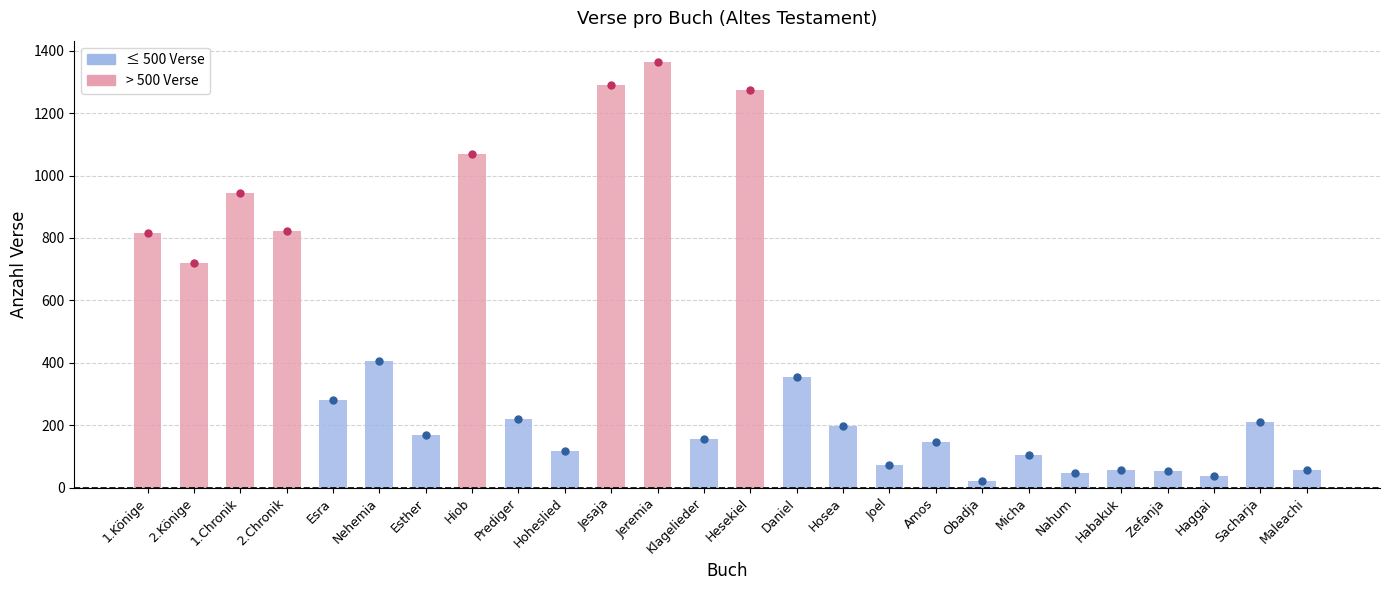

At which label does the data first exceed 211?

1.Könige